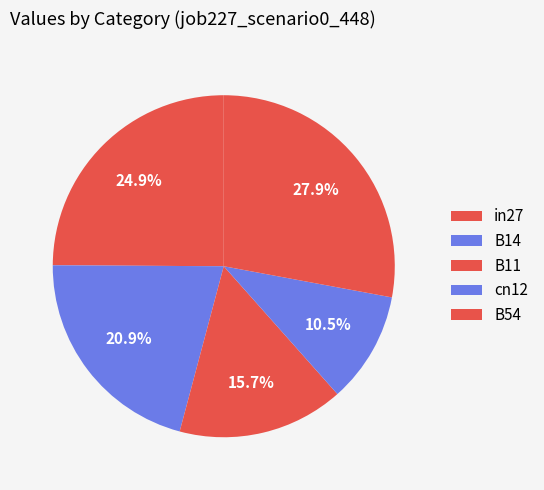

To the nearest percent, what is the average slice percentage?

20%